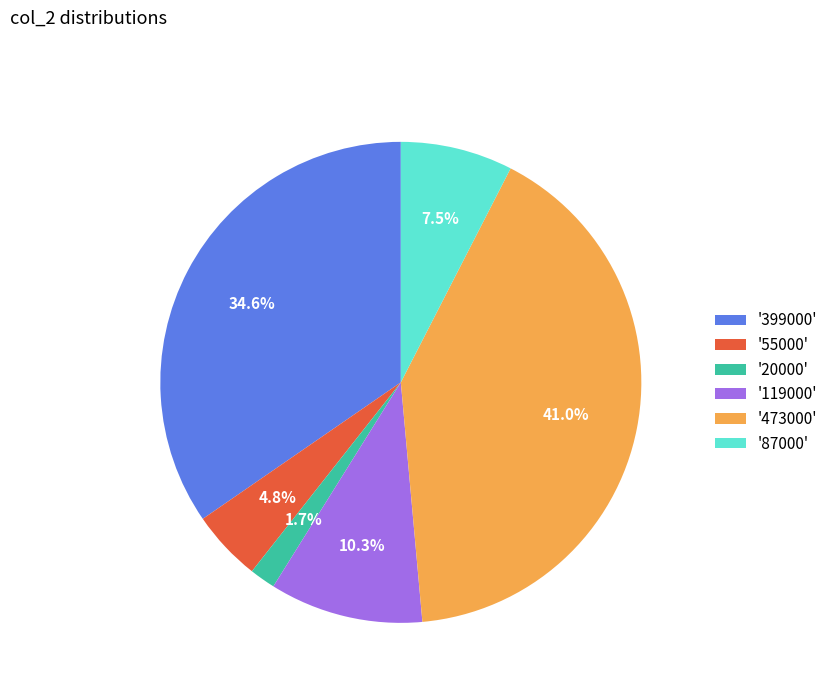

What portion of the pie excludes '119000'?

89.7%